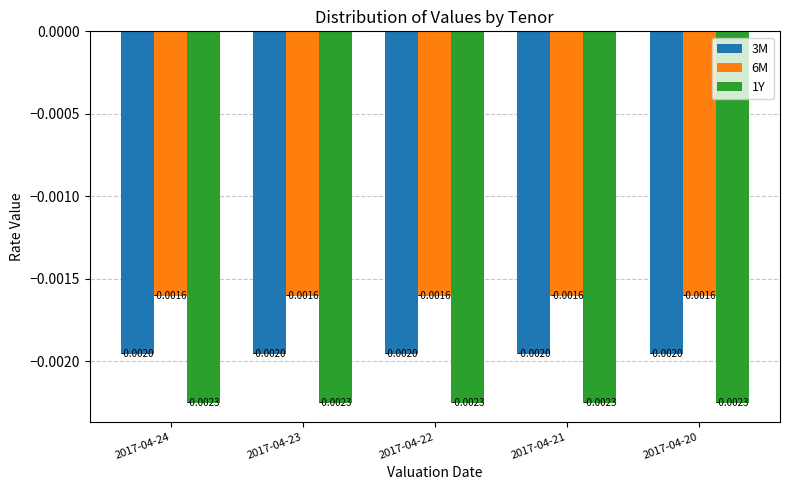

Does the chart contain stacked bars?

No